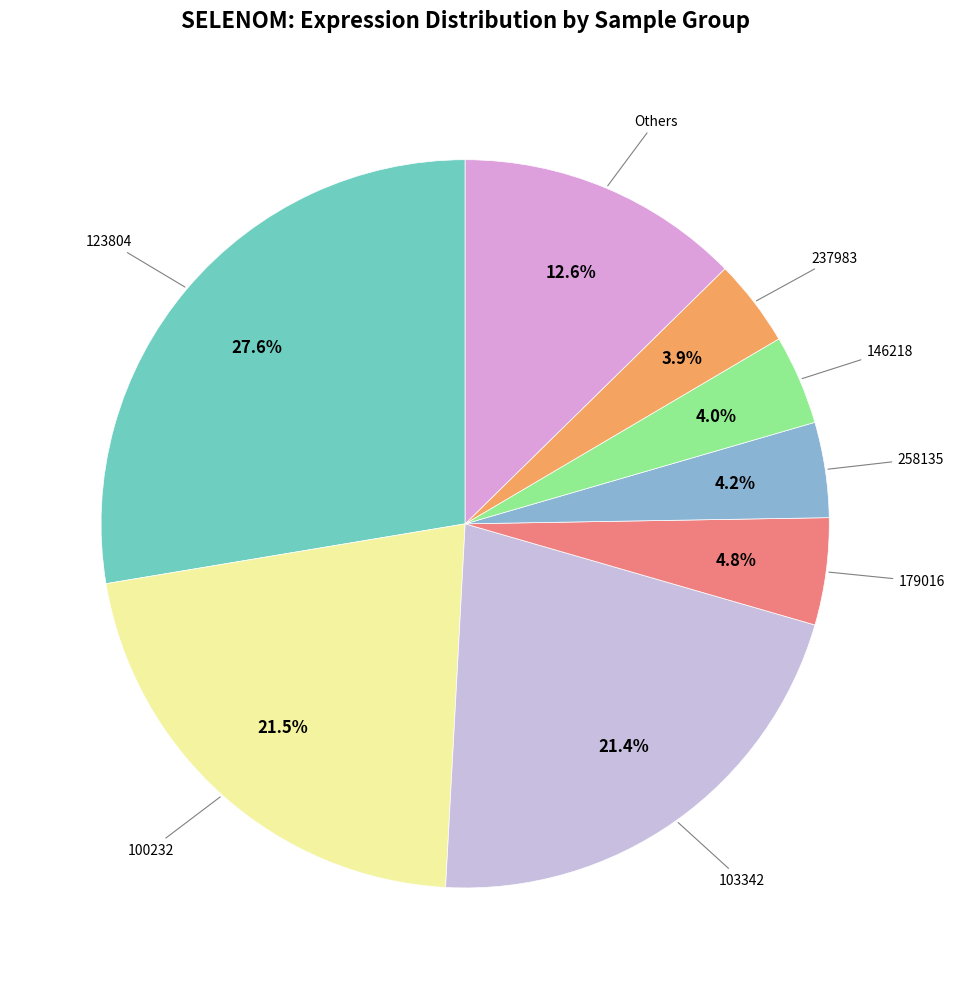

How many segments does this pie chart have?

8